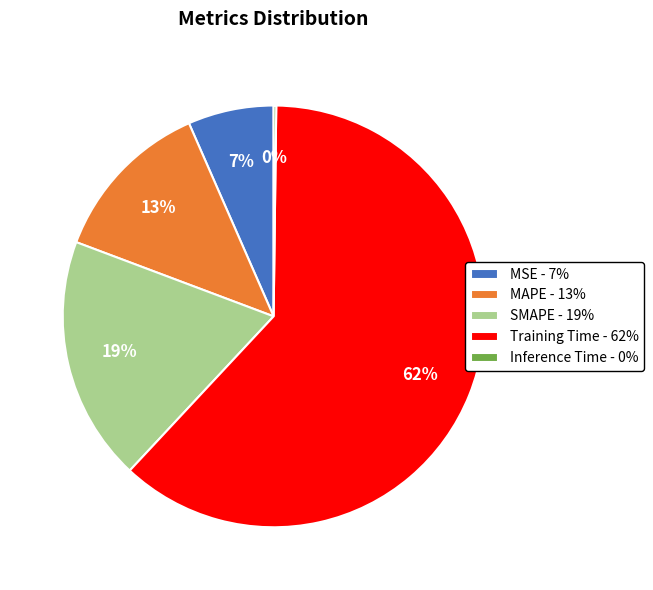

Is there a majority slice in this chart?

Yes